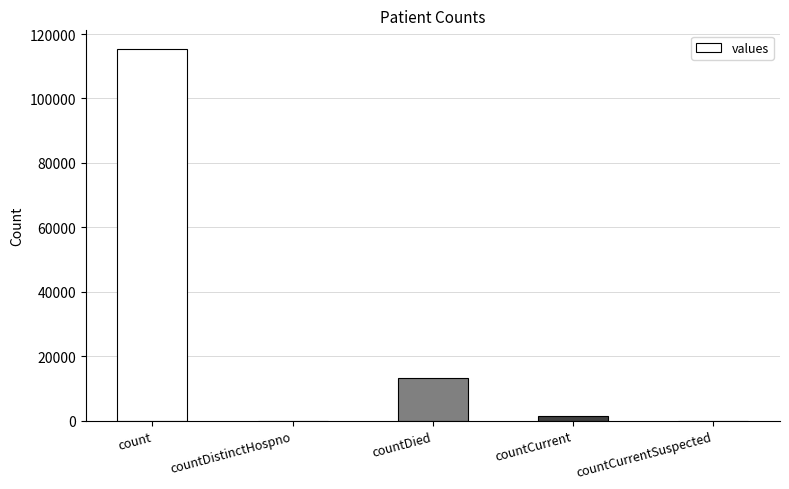

Does the chart contain stacked bars?

No